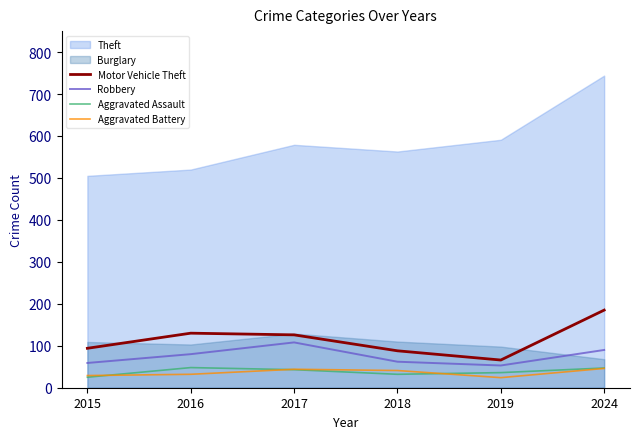

At which category is the sum across all series the highest?

2024